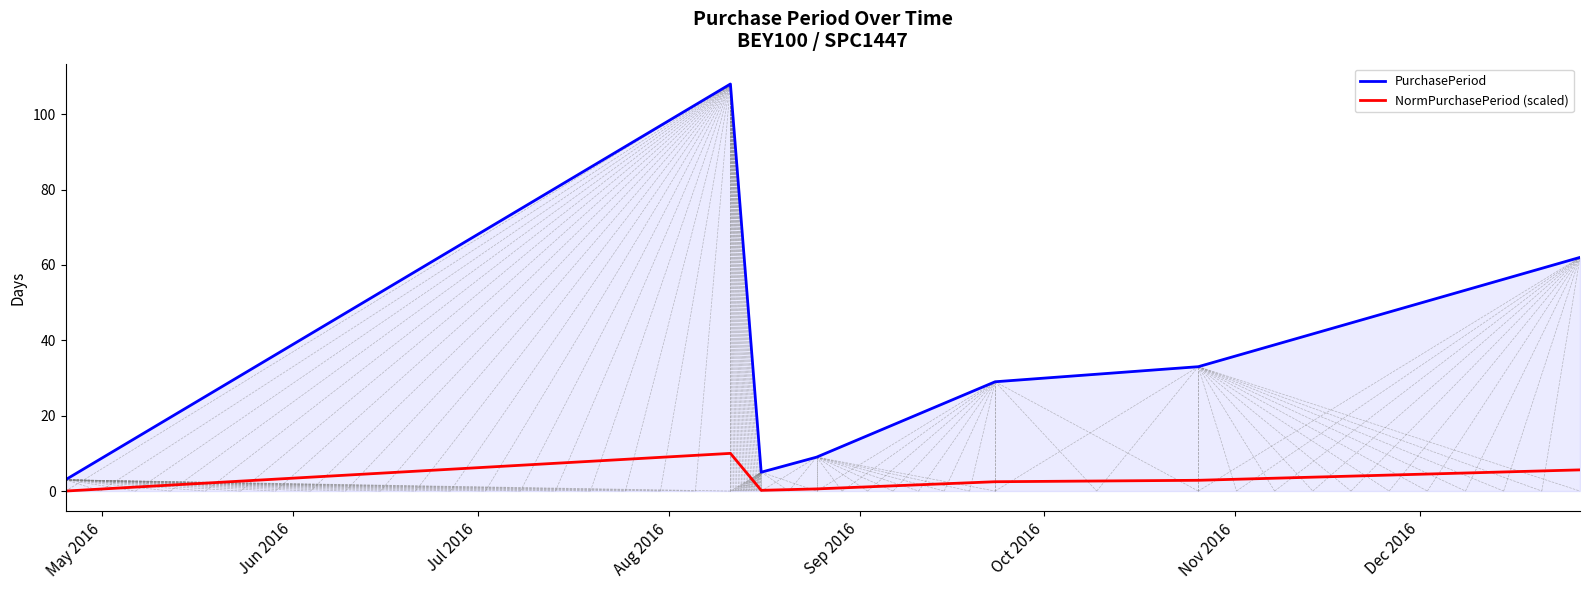

What is the maximum value shown in the chart?

108.0